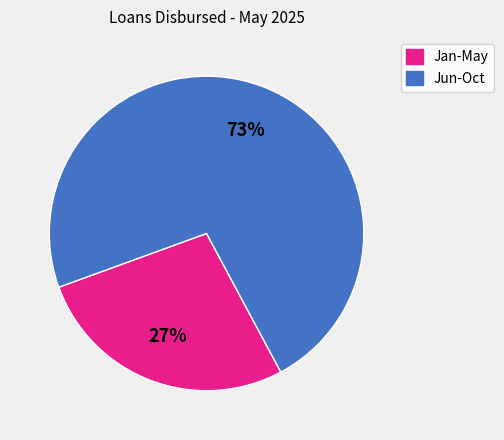

Is there a majority slice in this chart?

Yes